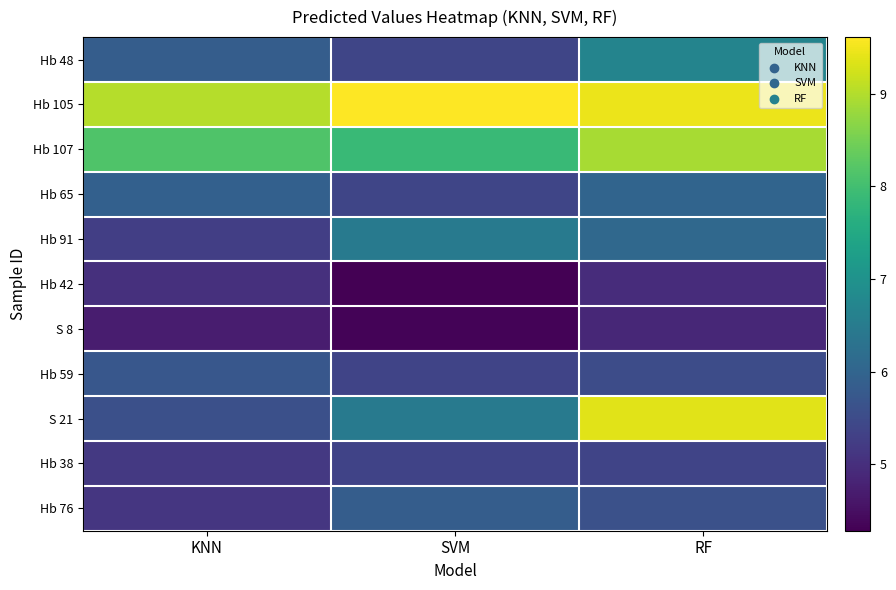

How many series are shown in this chart?

11